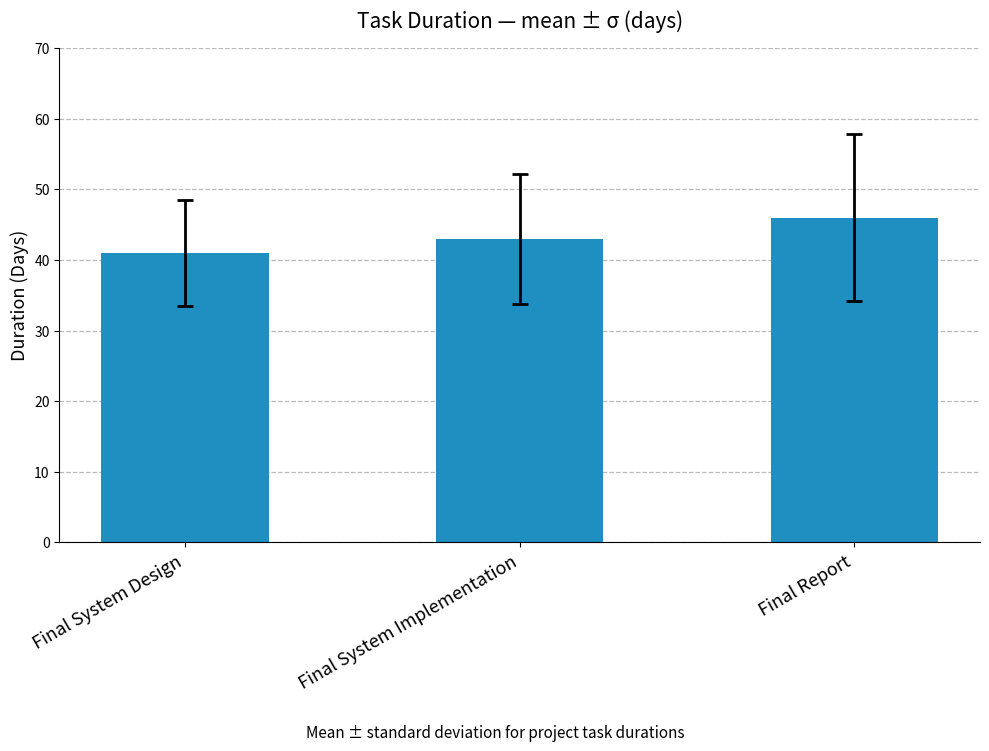

True or false: the data shows 19 at Final Report.

False